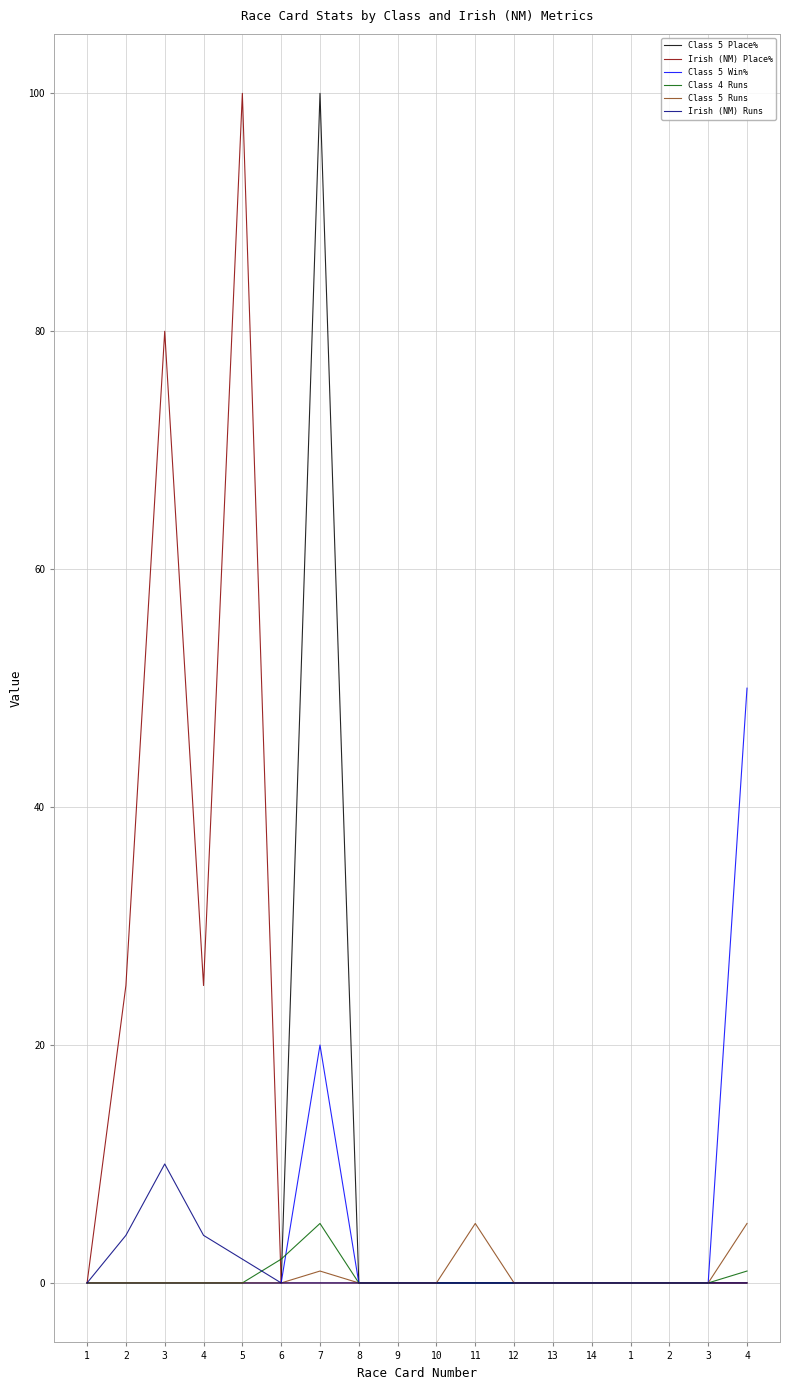

What are all the series names shown in the legend?

Class 5 Place%, Irish (NM) Place%, Class 5 Win%, Class 4 Runs, Class 5 Runs, Irish (NM) Runs